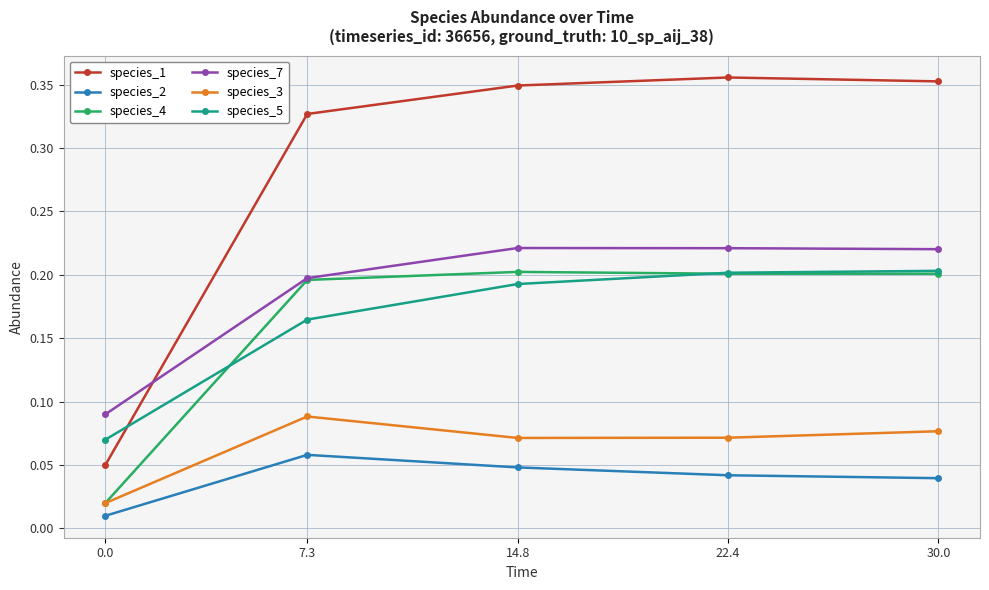

Is it true that species_4 equals 0.1 at 22.4?

False